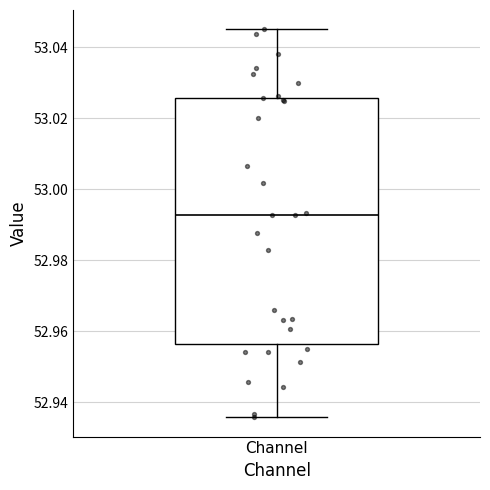

Transcribe this box plot: give where the median line is, the range the box spans, and where the two whiskers end, as read against the y-axis. The values are not printed on the chart, so give them approximately, as read against the axis.

median 52.992, box 52.956 to 53.026, whiskers 52.936 to 53.046